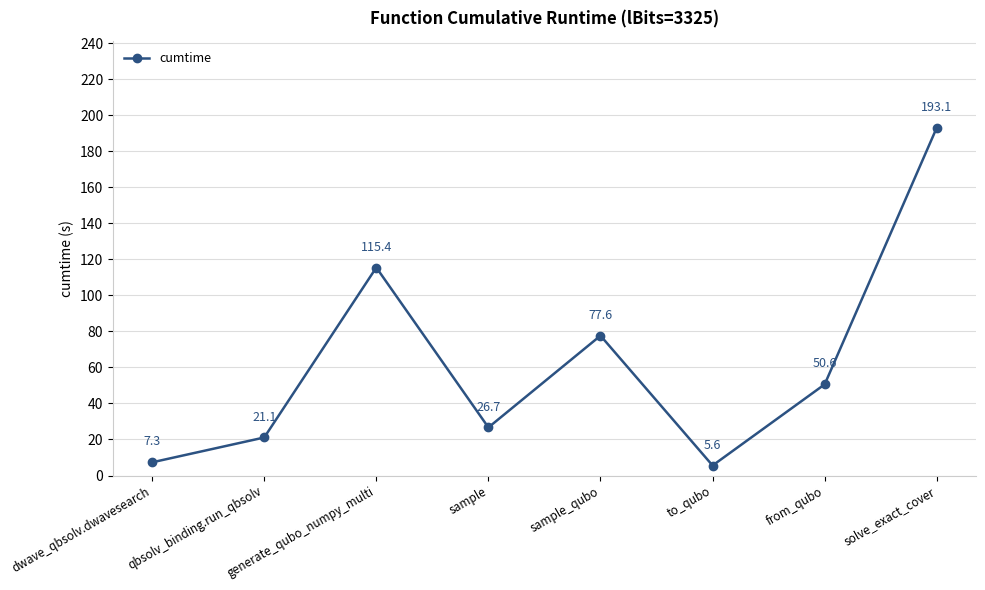

The value at from_qubo is 12.2. True or false?

False